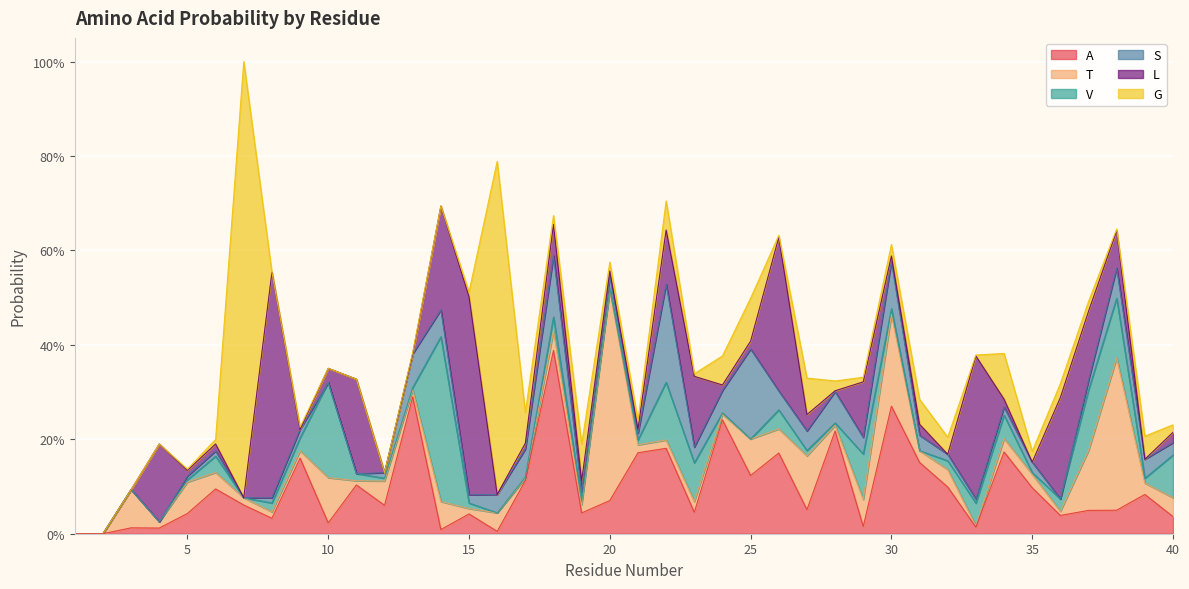

At how many categories does at least one series exceed 0?

38